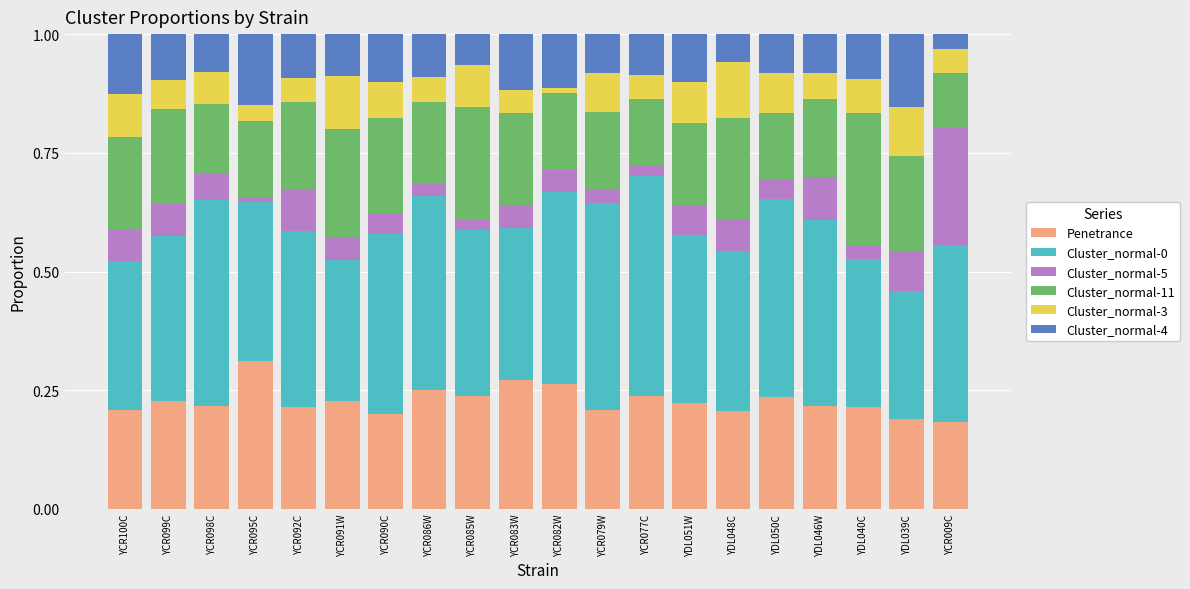

The value of Penetrance at YCR092C is 0.2. True or false?

True